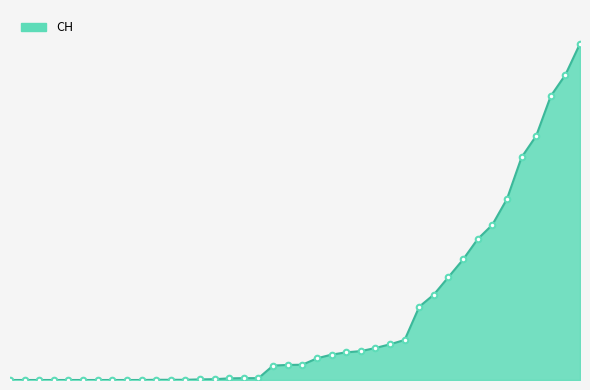

Does the chart have visible grid lines?

No